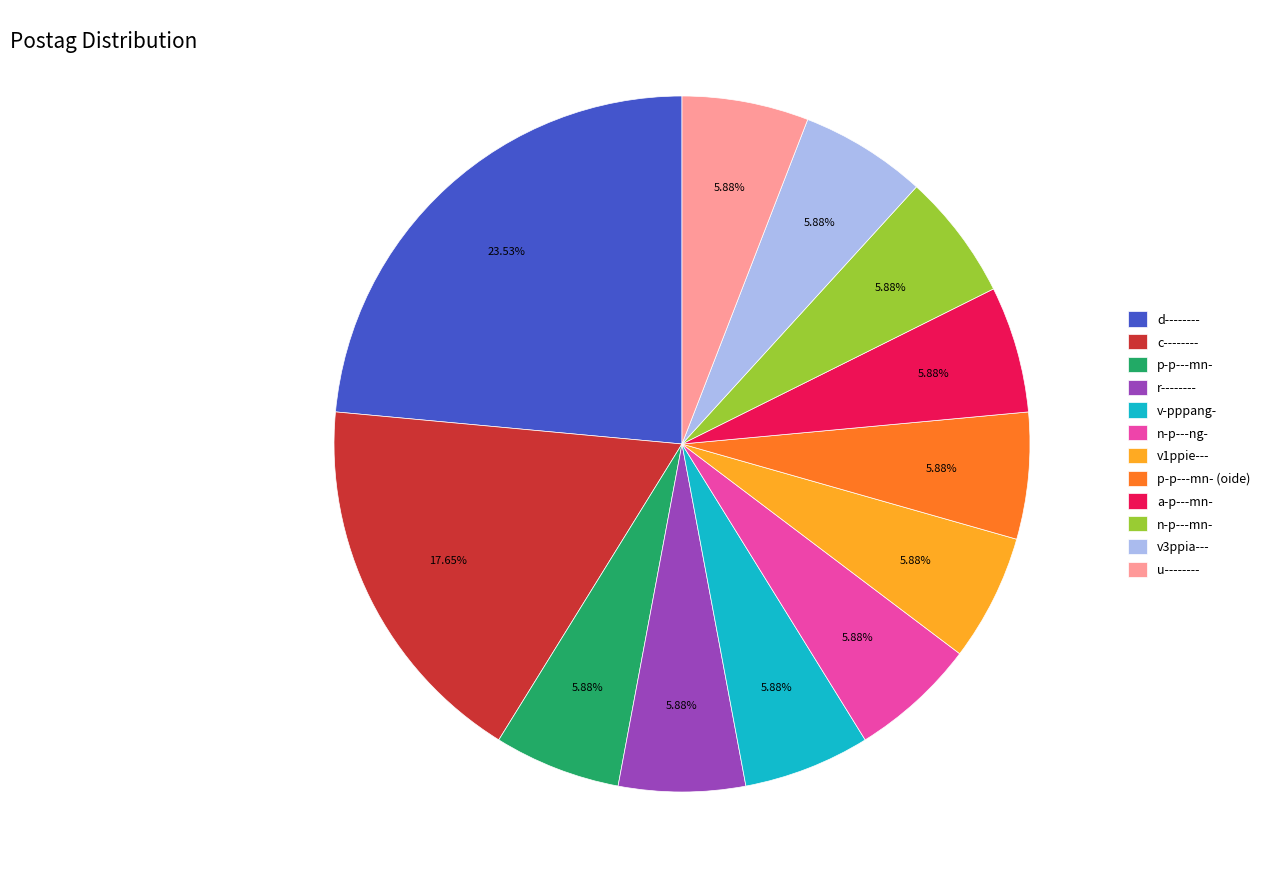

Is there any slice that represents more than half of the pie?

No